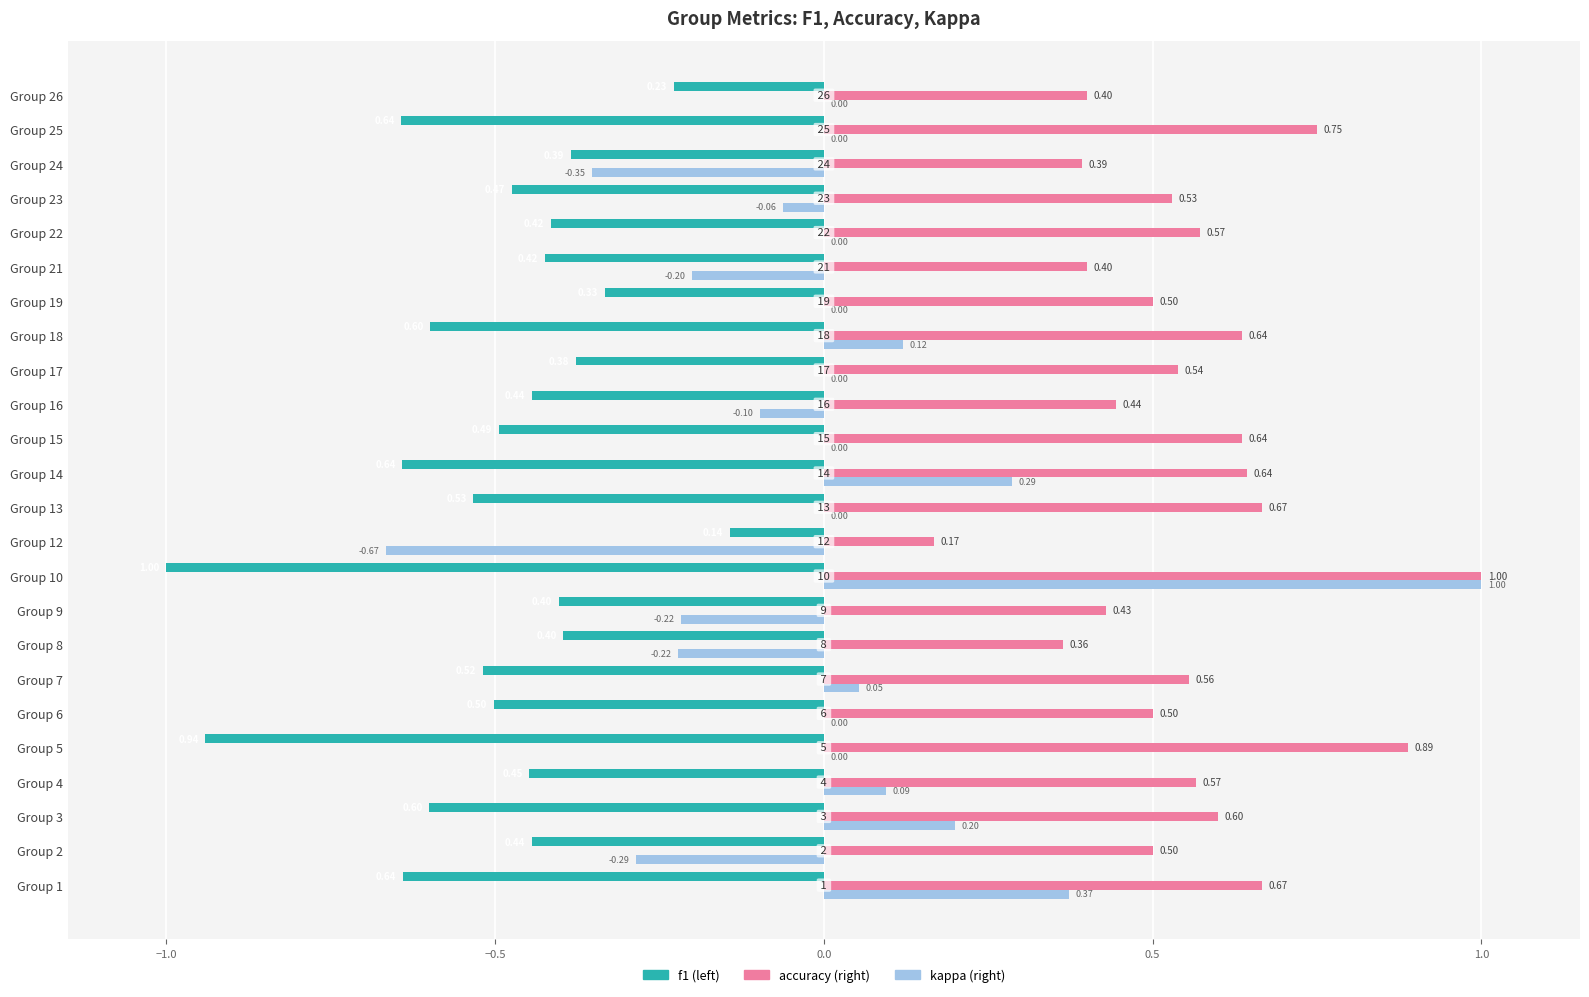

At which category is the sum across all series the highest?

Group 10